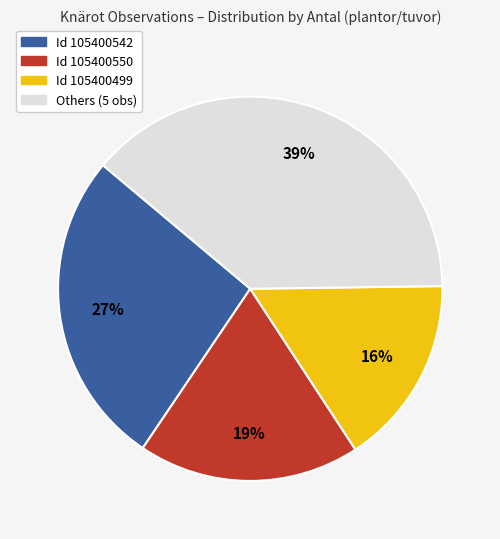

Is there any slice that represents more than half of the pie?

No